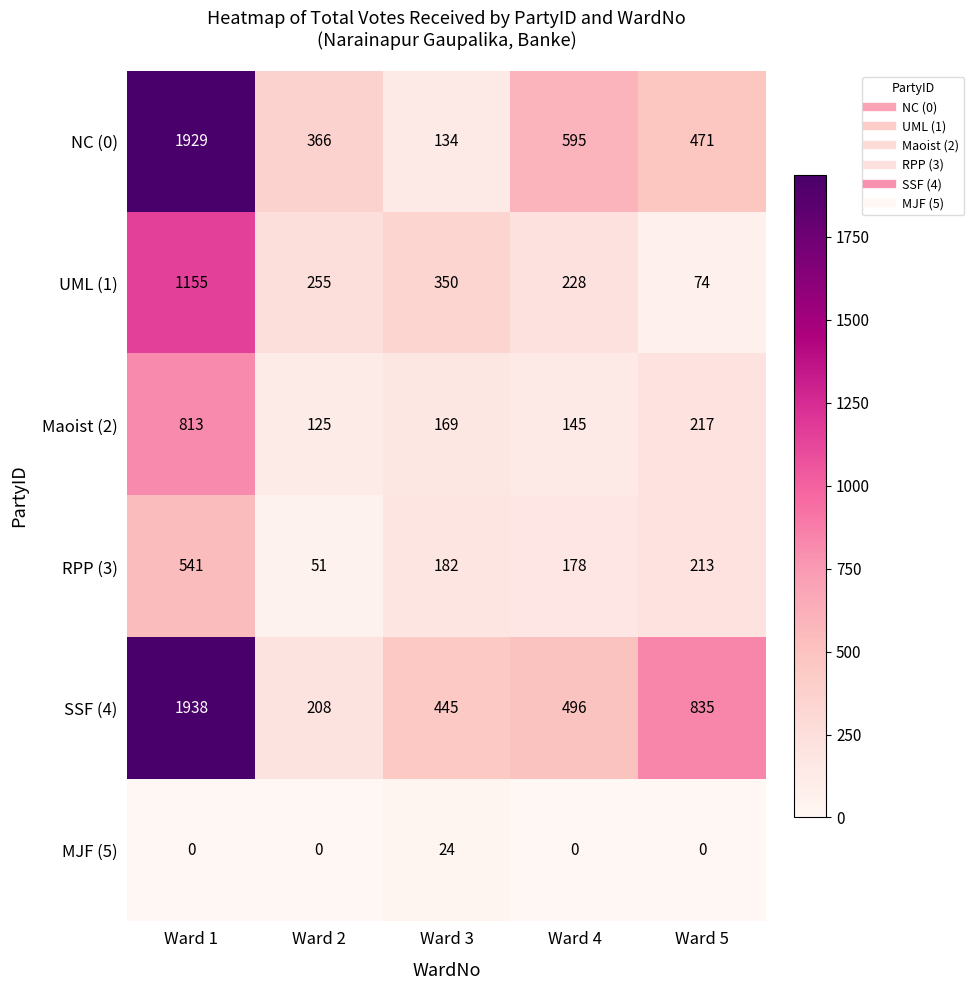

True or false: MJF (5) has a value of -11 at Ward 1.

False